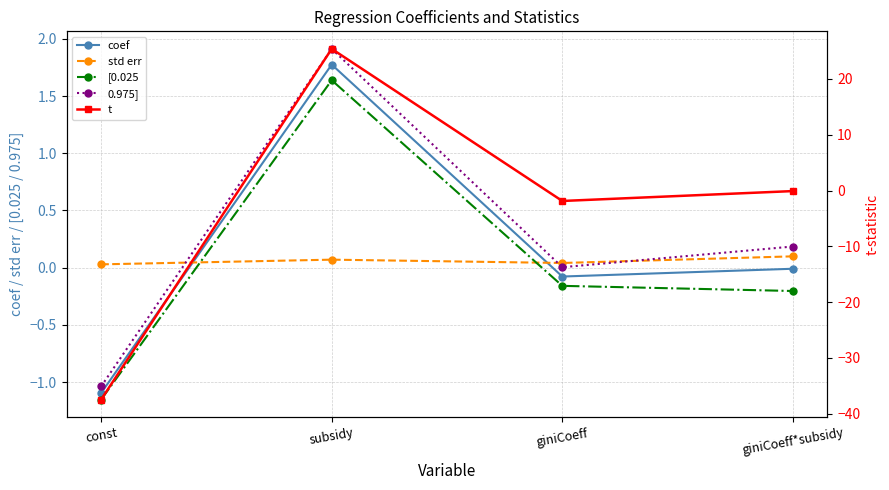

What position from the right is const?

4